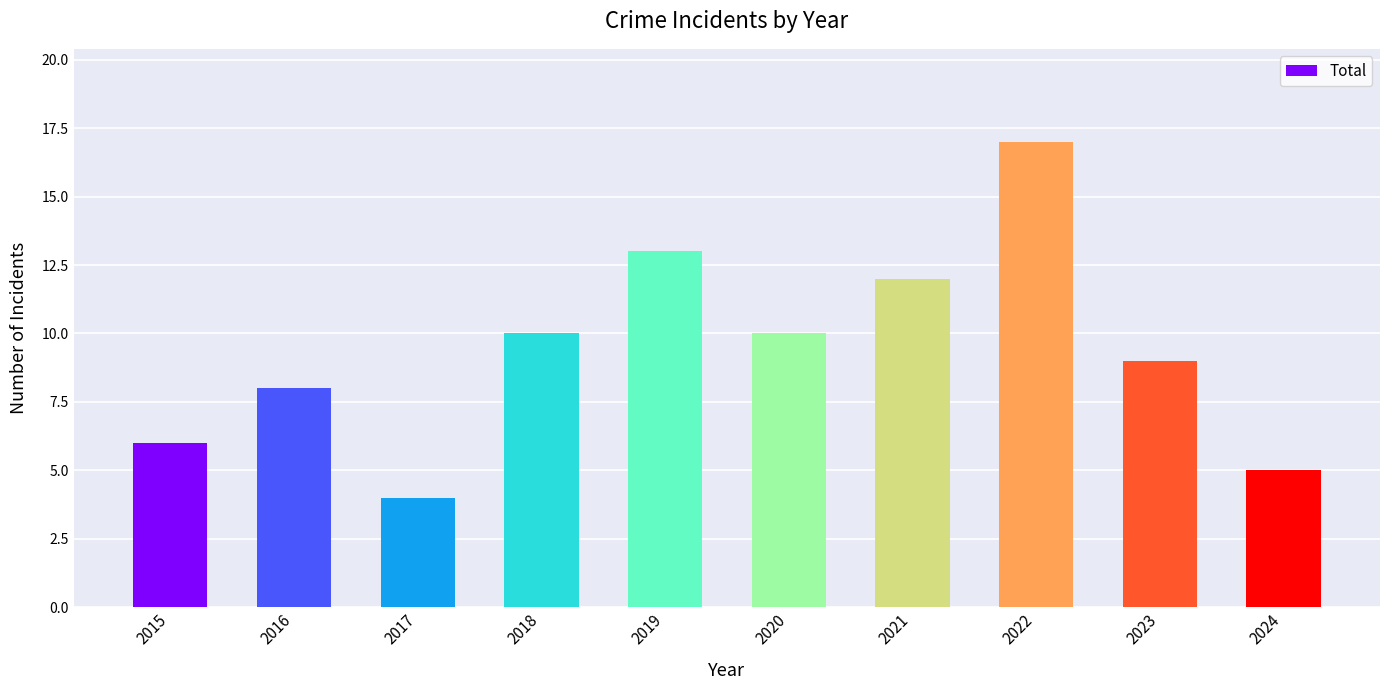

Approximately how many times larger is the value at 2022 compared to 2018?

1.7